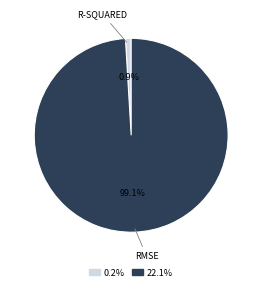

Is there any slice that represents more than half of the pie?

Yes